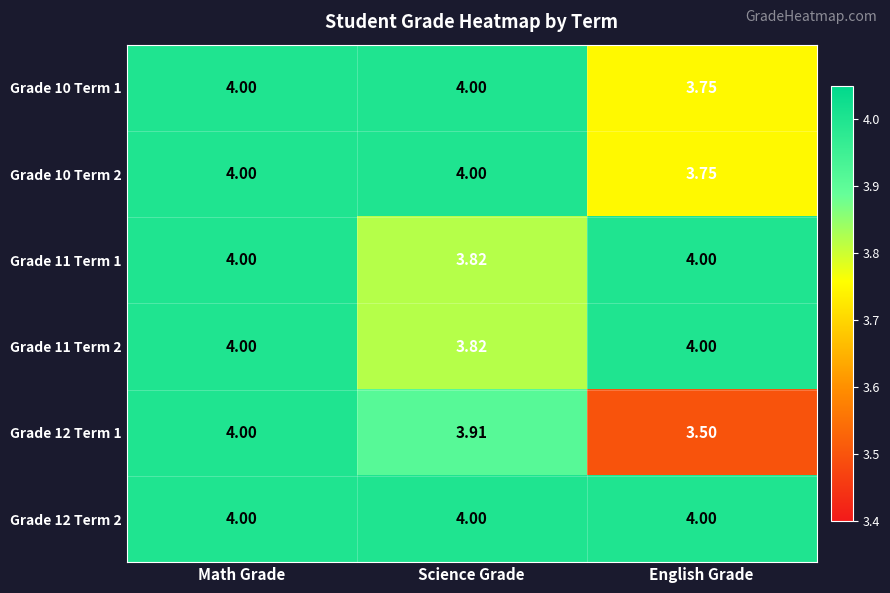

Which category has the lowest value across all series?

English Grade